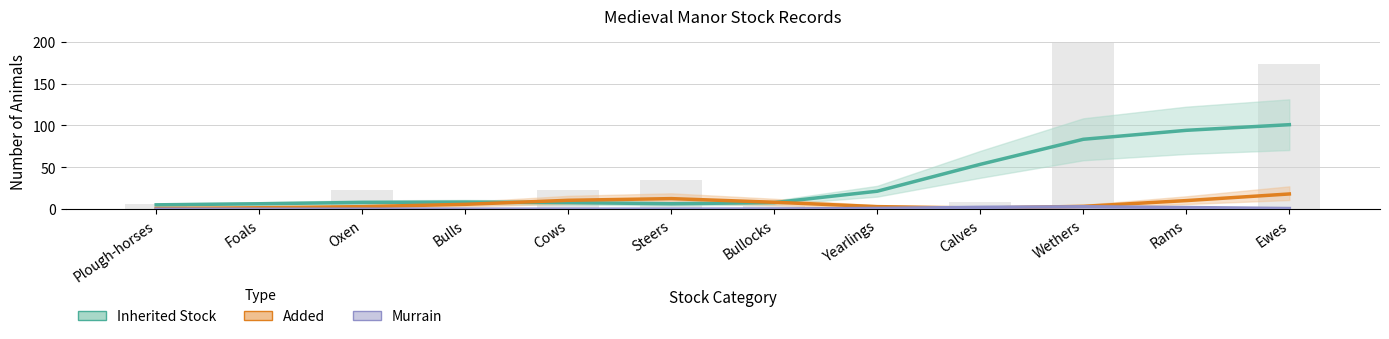

How many data points does each series have?

12